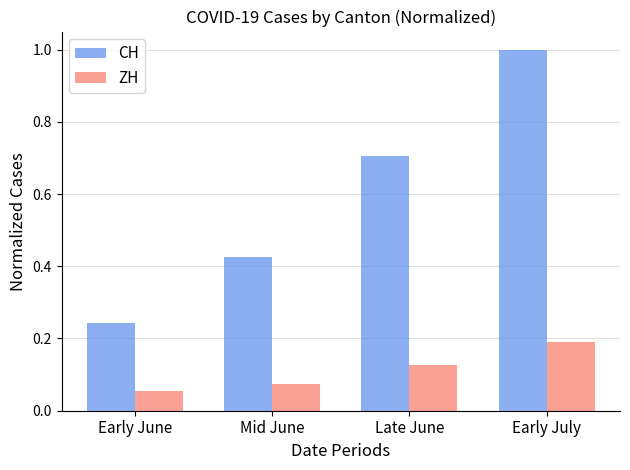

Count the ZH values in the range 0 to 1.

4